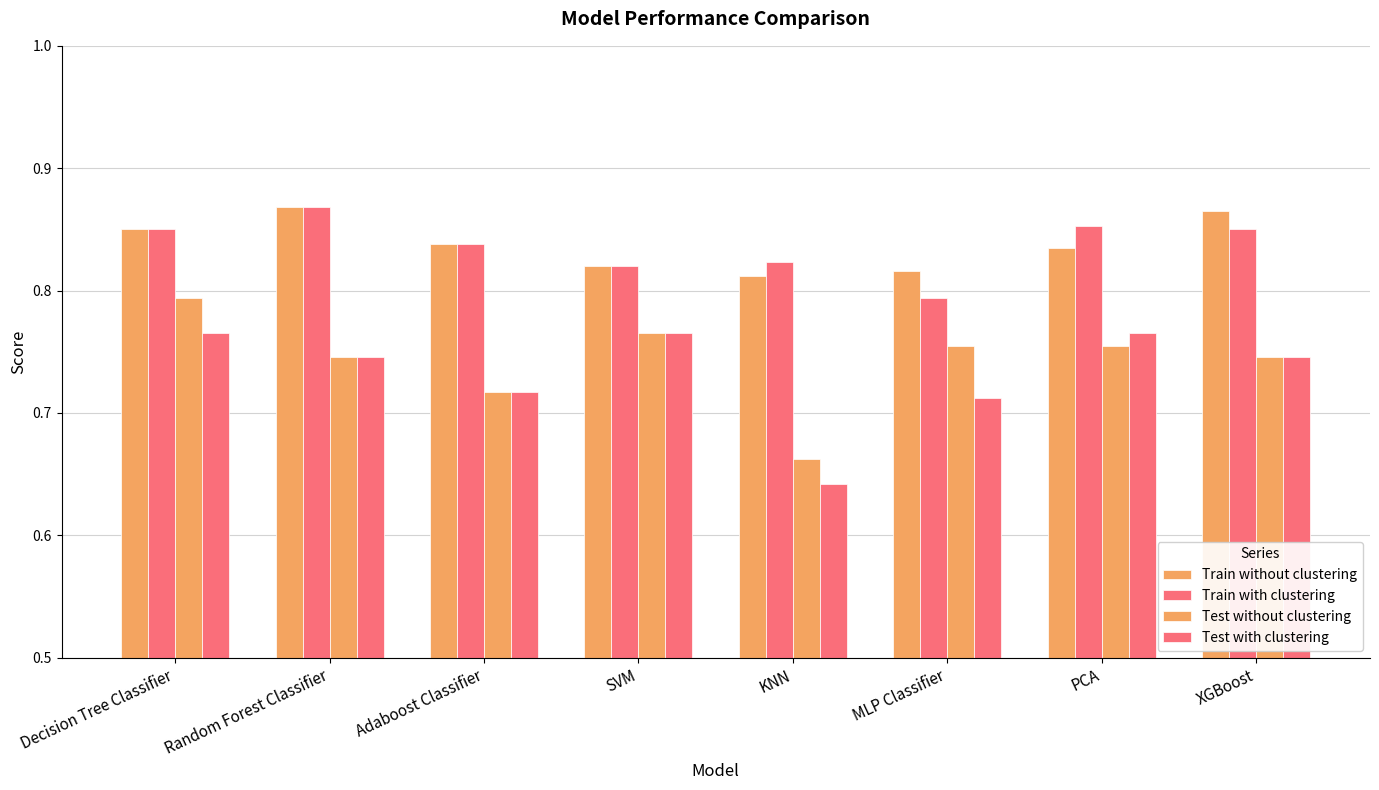

Which category has the lowest value across all series?

KNN